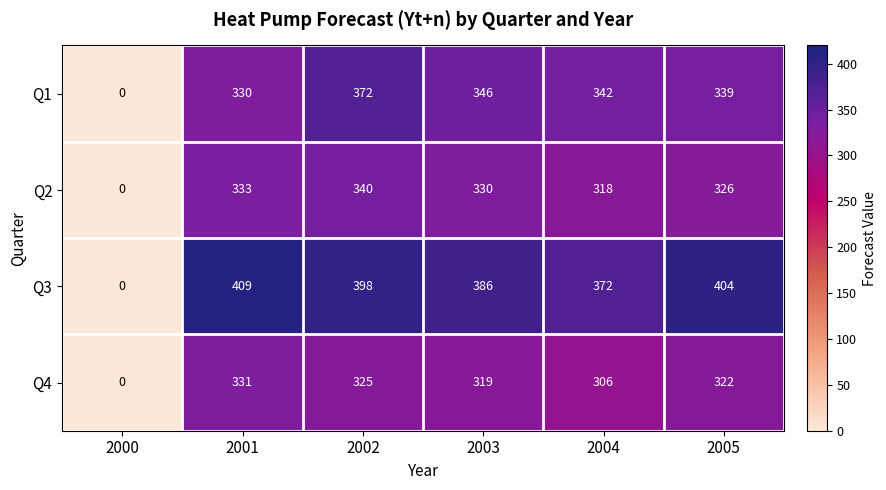

At which category is the sum across all series the highest?

2002